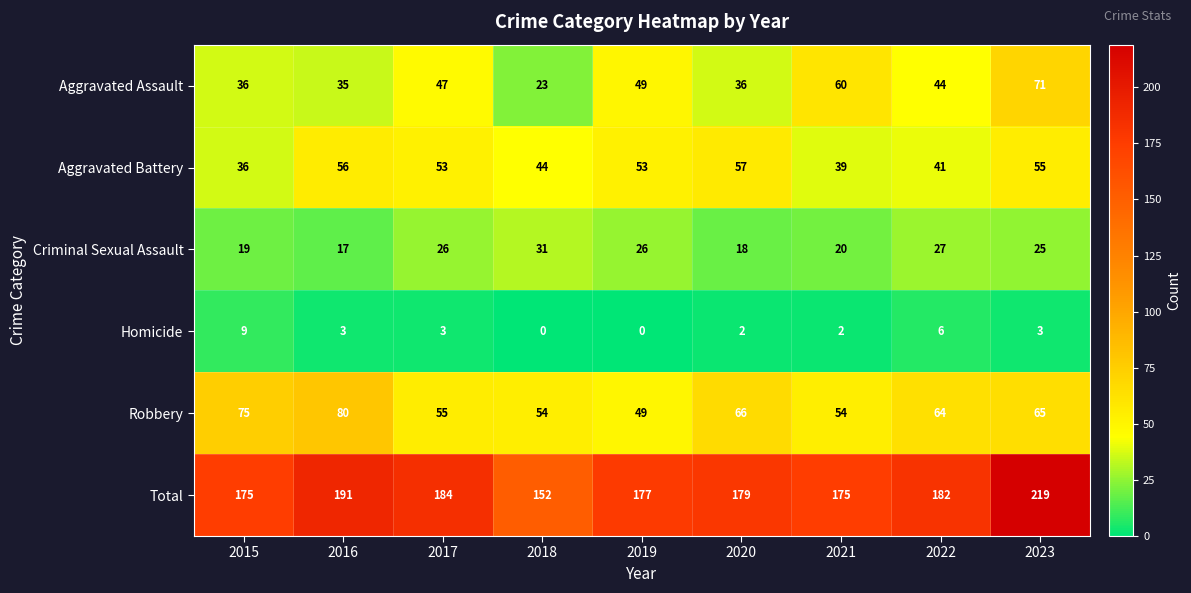

What is the sum of the Total values at 2017 and 2020?

363